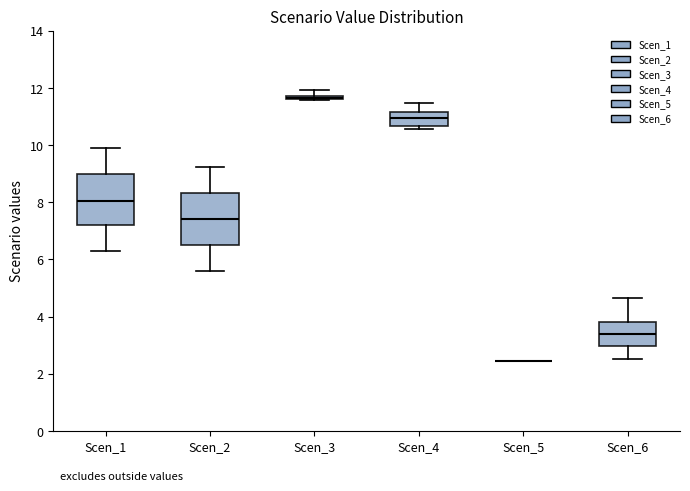

Where does the median line of the box for Scen_4 sit on the y-axis? The values are not printed on the chart, so give them approximately, as read against the axis.

11.0